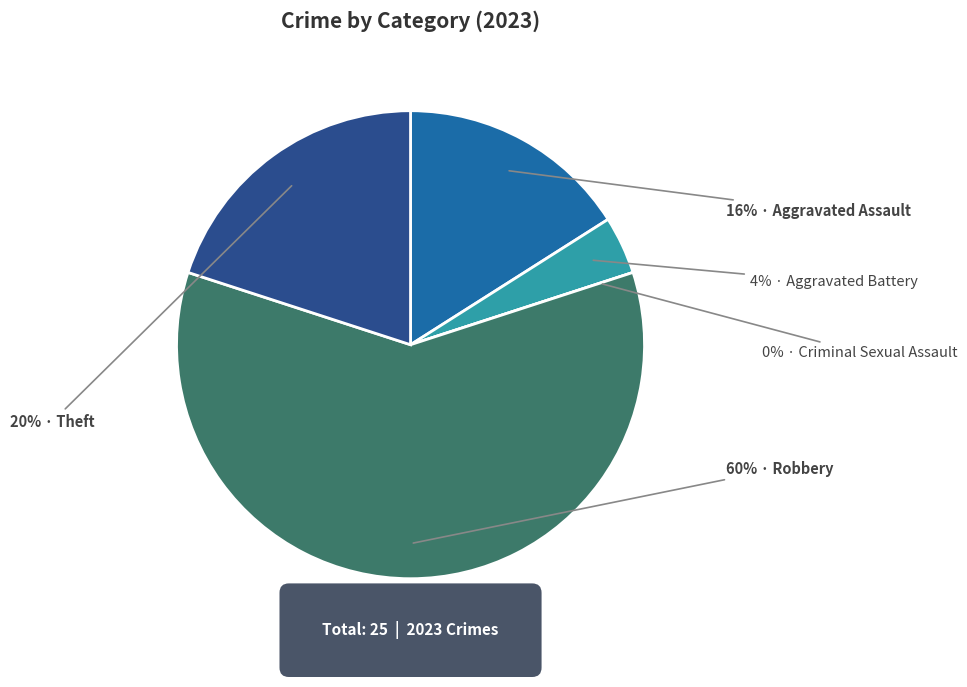

What is the ratio of the value at Aggravated Assault to the value at Theft?

0.8